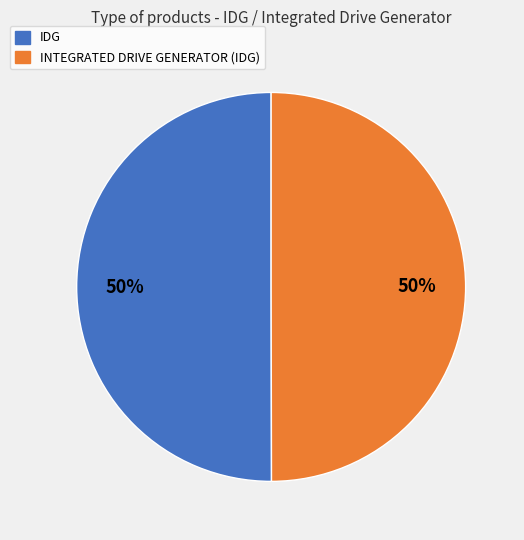

What is the ratio of the value at IDG to the value at INTEGRATED DRIVE GENERATOR (IDG)?

1.0